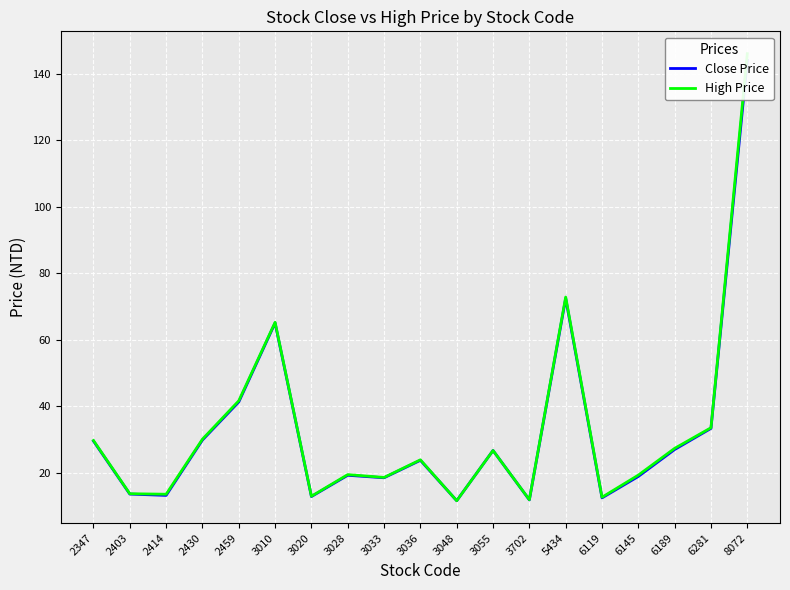

List the labels in order of High Price value, largest first.

8072, 5434, 3010, 2459, 6281, 2430, 2347, 6189, 3055, 3036, 3028, 6145, 3033, 2403, 2414, 3020, 6119, 3702, 3048